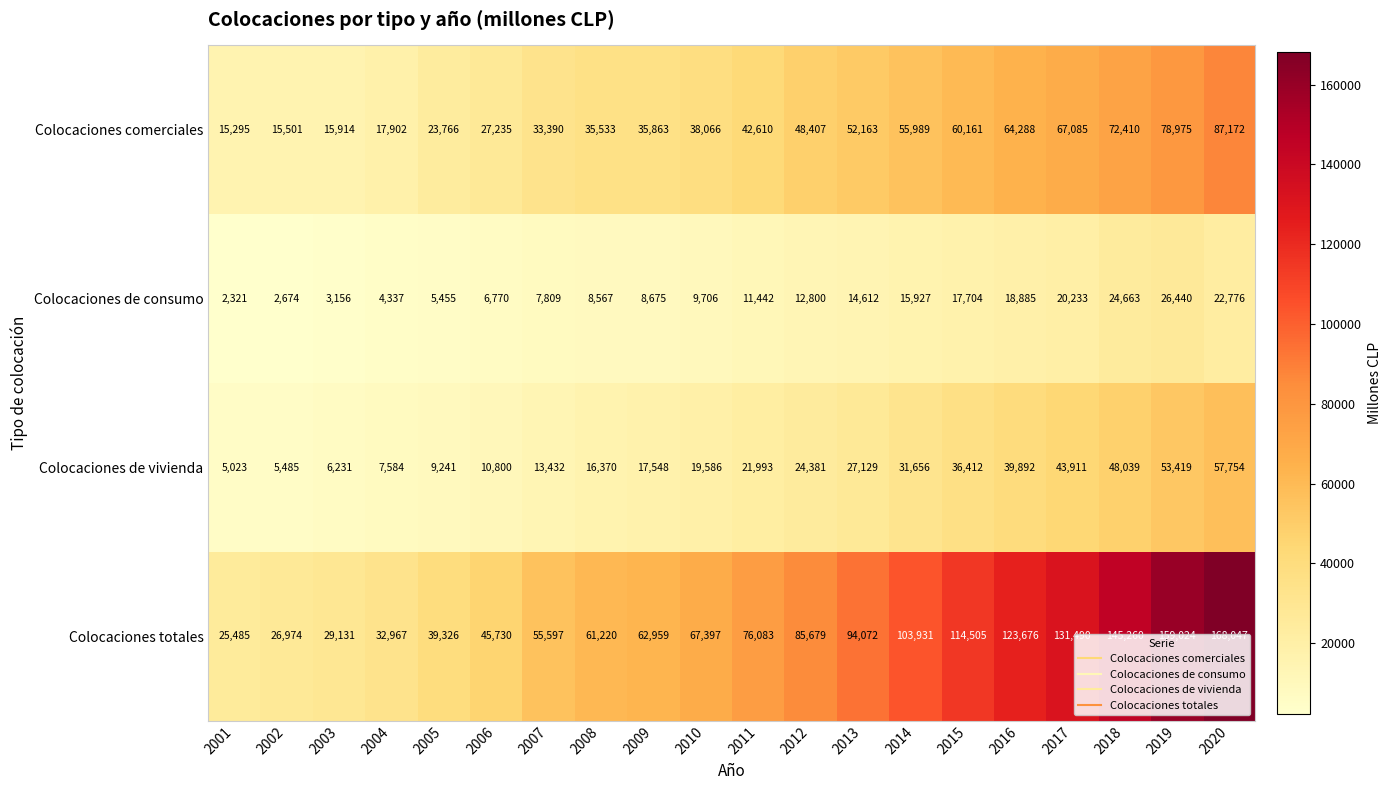

Which series changed the most between 2001 and 2005?

Colocaciones totales